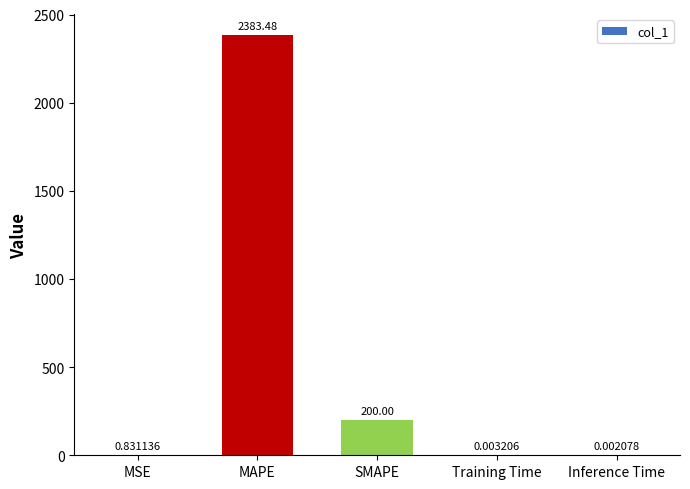

What is the sum of all values?

2584.3